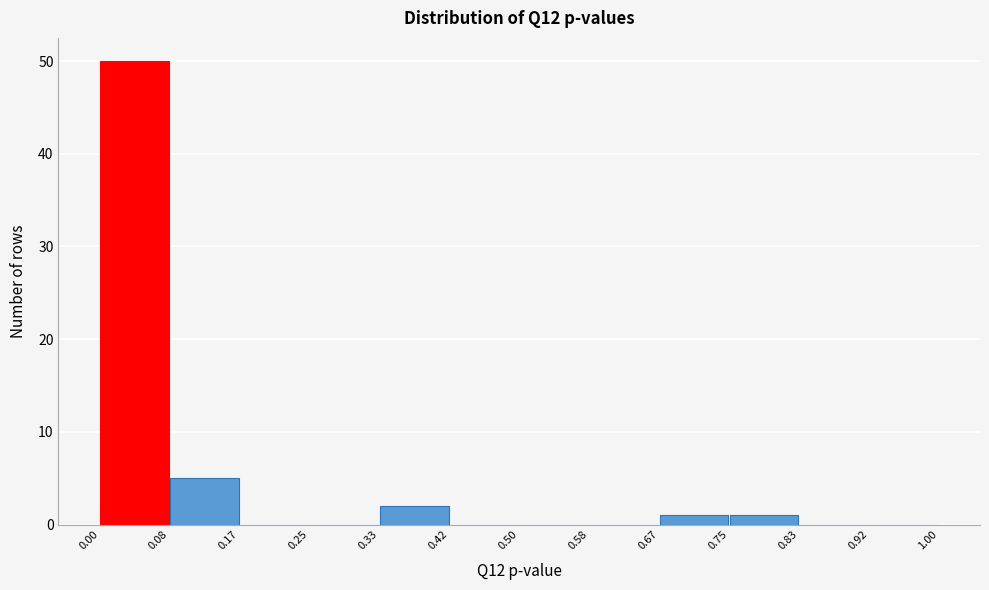

Which range on the x-axis has the tallest bar?

0.00 to 0.08